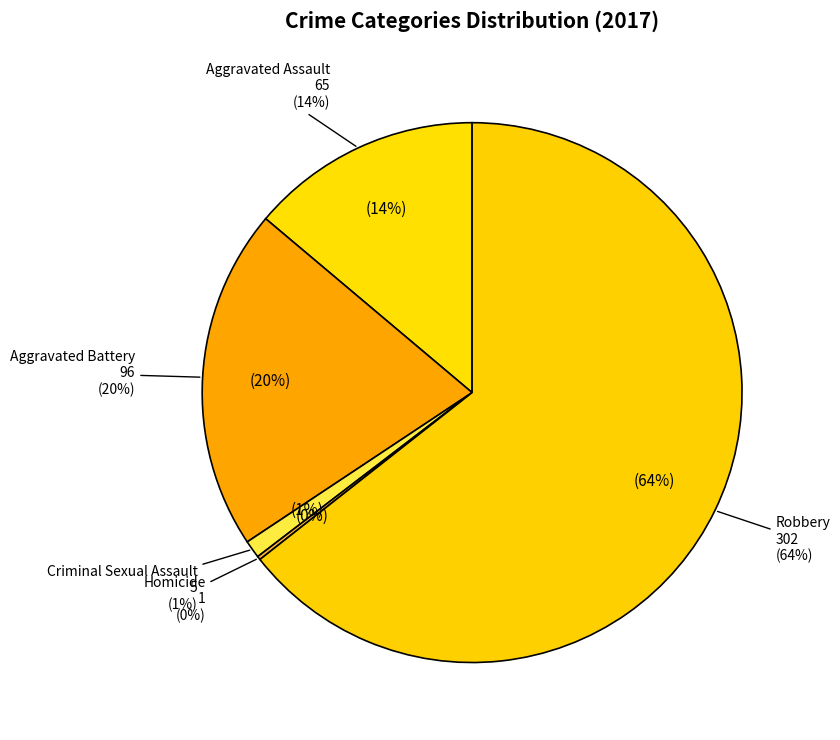

How many slices are in this pie chart?

5